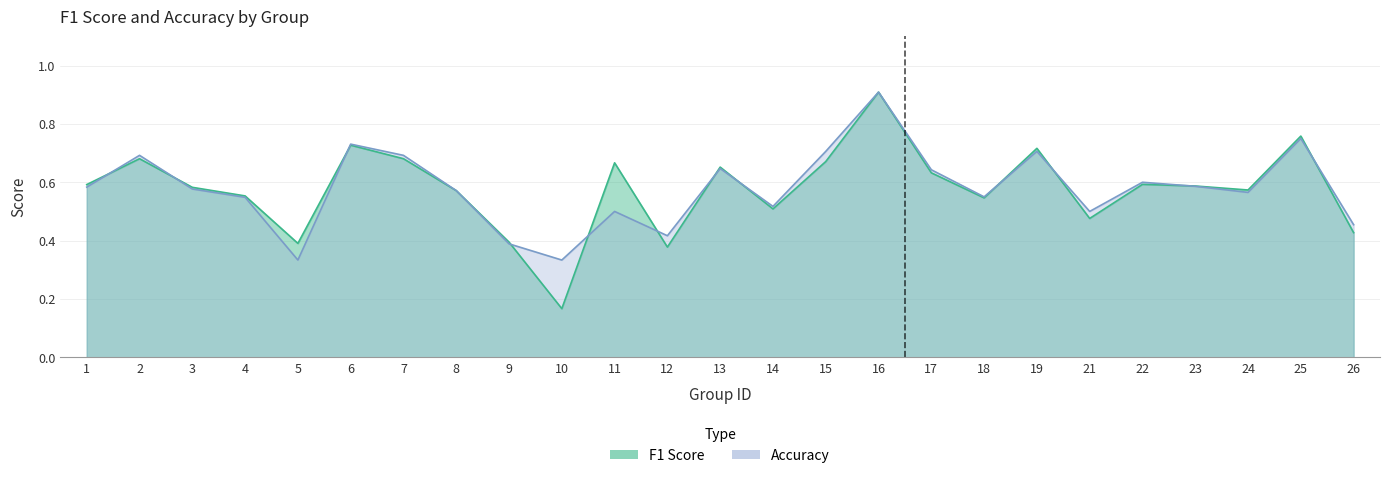

Which series has the largest range (max minus min)?

f1